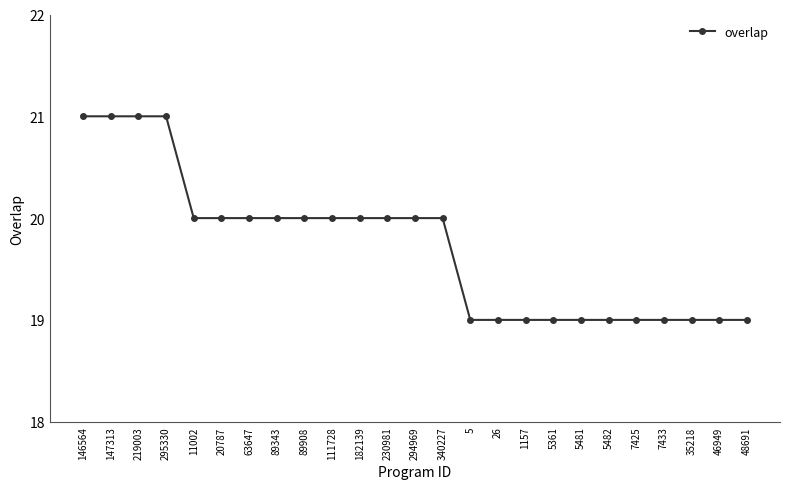

Does the chart display data point markers on the line(s)?

Yes